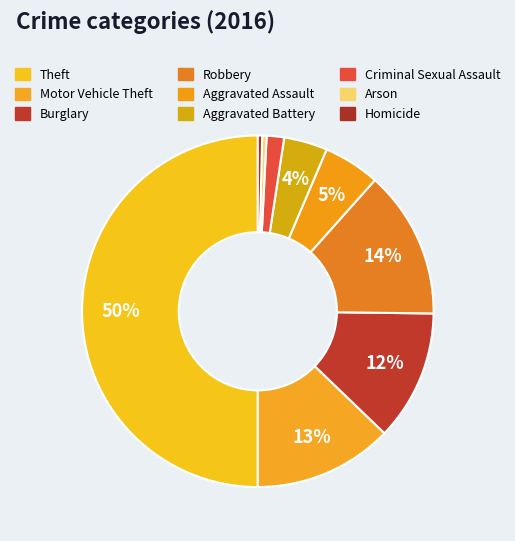

To the nearest percent, what percentage of the pie is Aggravated Battery?

4%